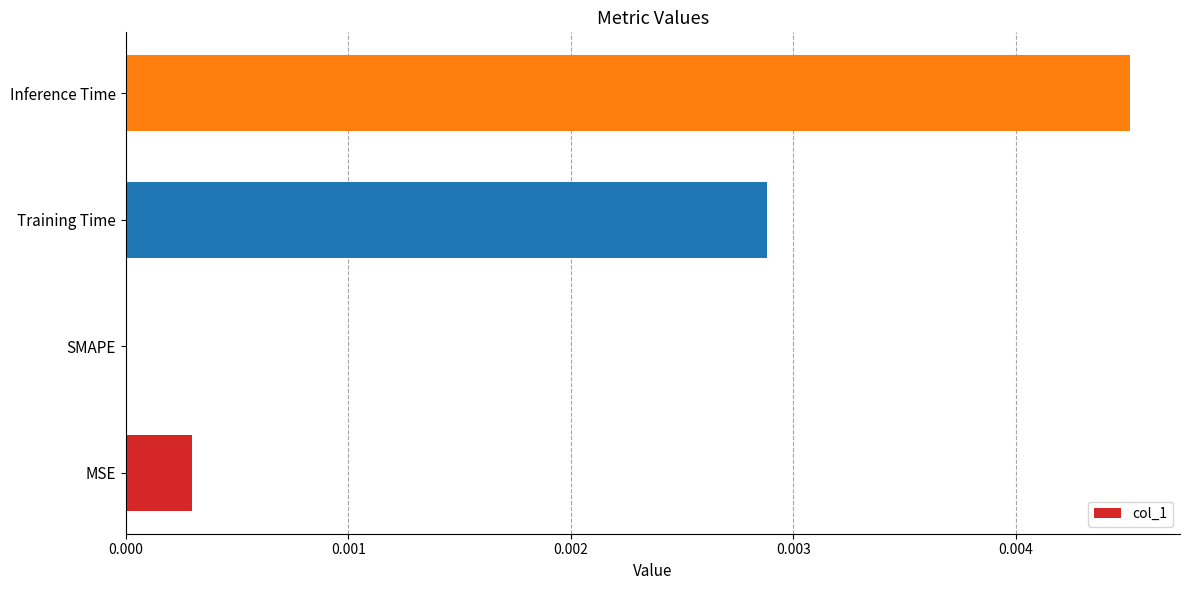

Which has a higher value, MSE or Training Time?

Training Time